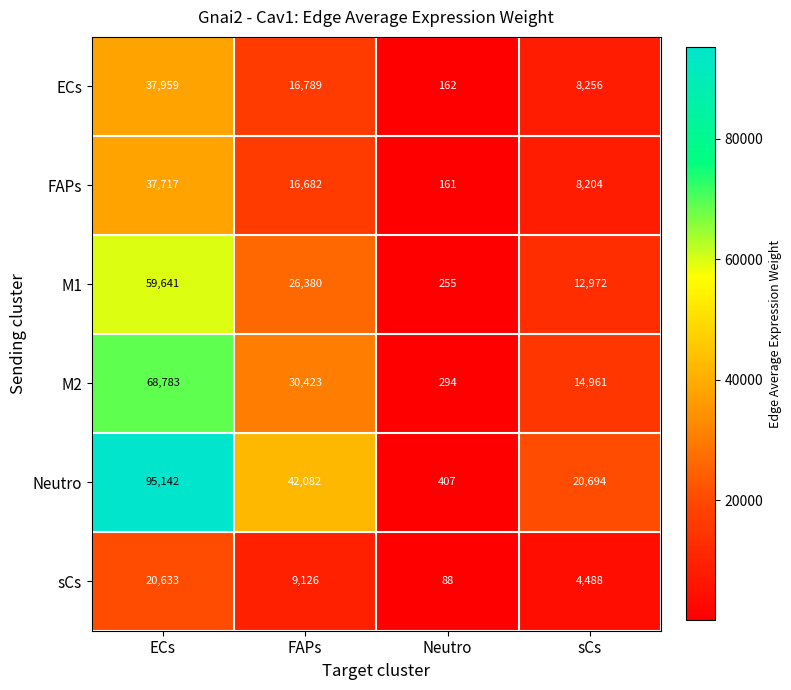

At how many categories does at least one series exceed 26666?

2